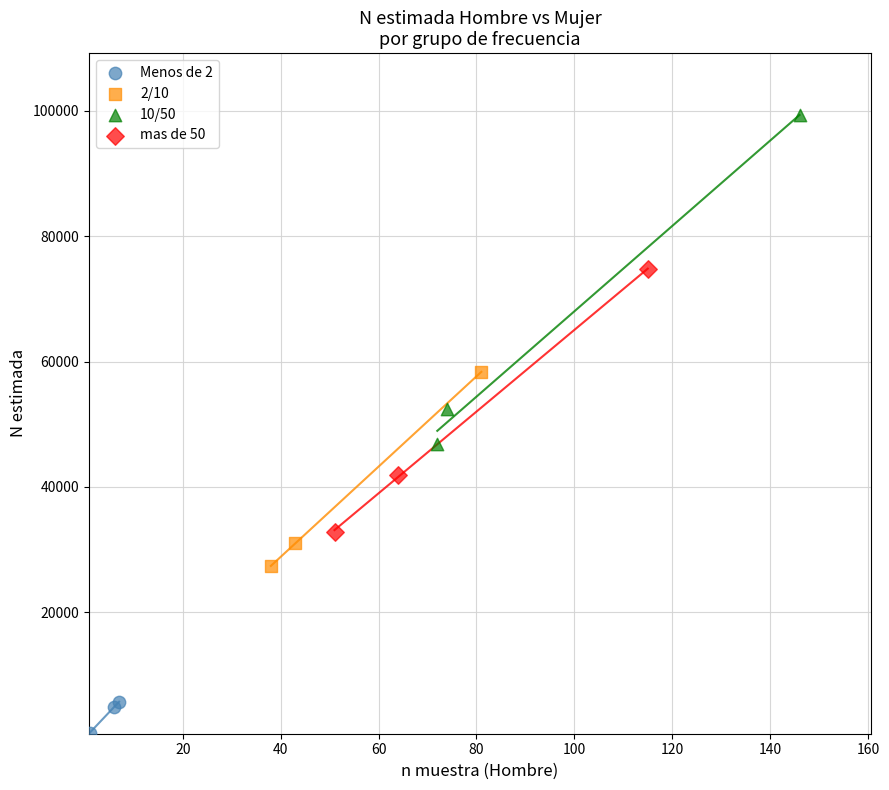

Which series contains the highest Y value?

10/50